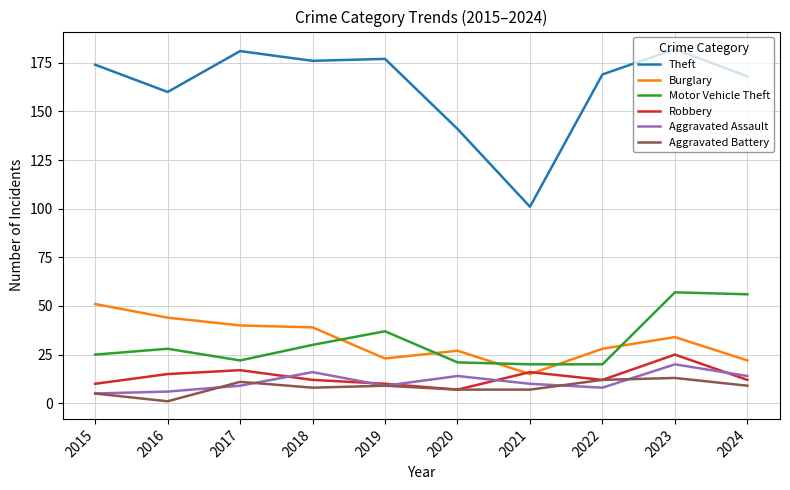

The value of Aggravated Battery at 2023 is 13. True or false?

True